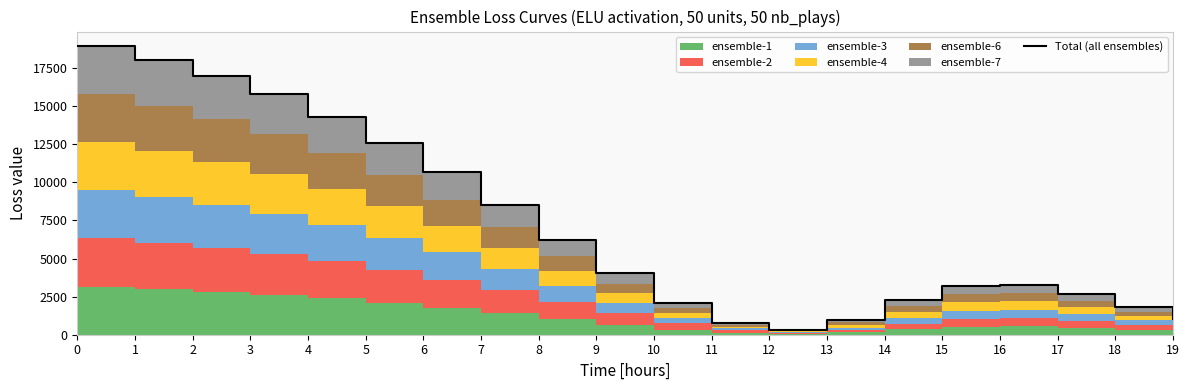

Reading left to right, extract all data points from this chart.

0=18956.8	1=18043.5	2=17018.5	3=15788.9	4=14323.2	5=12608.9	6=10655.7	7=8505.6	8=6248.6	9=4039.5	10=2107.7	11=761.7	12=340.1	13=993.0	14=2255.9	15=3177.5	16=3260.2	17=2665.7	18=1798.0	19=1008.7